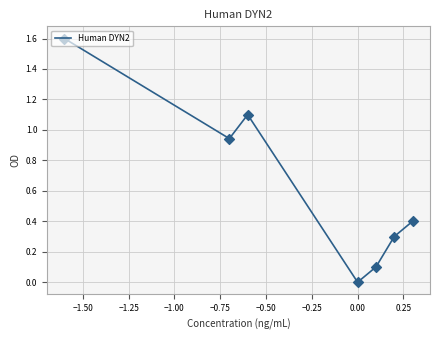

What is the maximum value shown in the chart?

1.6